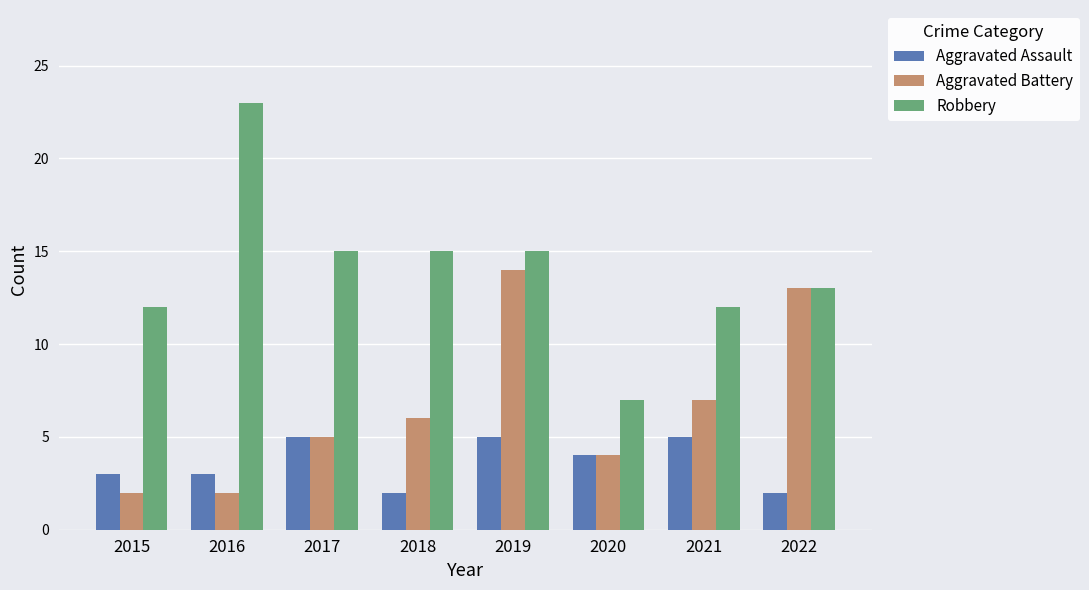

How many bars are there in total?

24